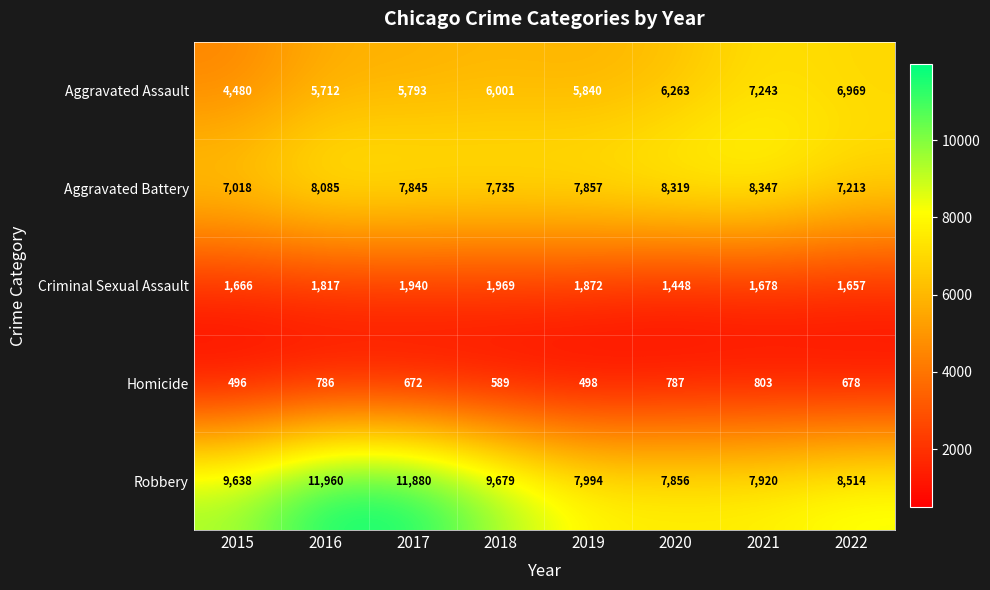

Between 2018 and 2019, which series saw the biggest shift?

Robbery